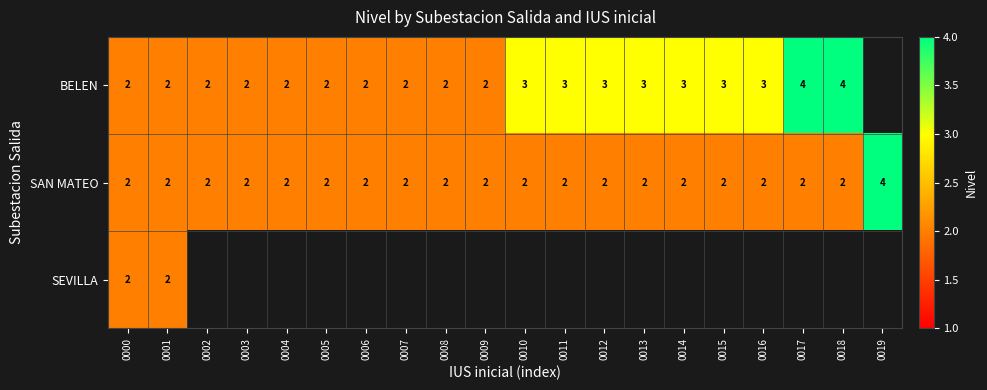

Is the value of BELEN at 0017 greater than the value of SAN MATEO at 0018?

Yes